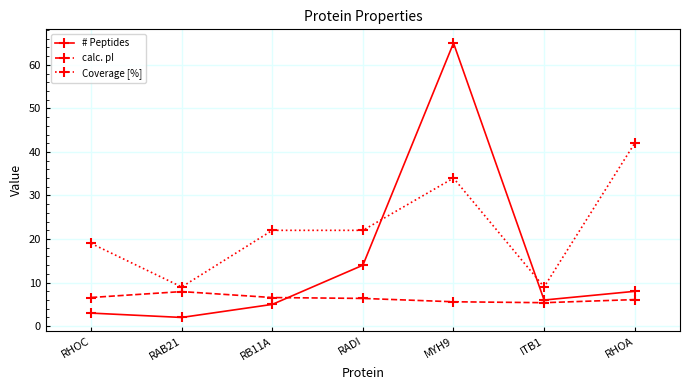

What is the label of the 2nd point from the left?

RAB21